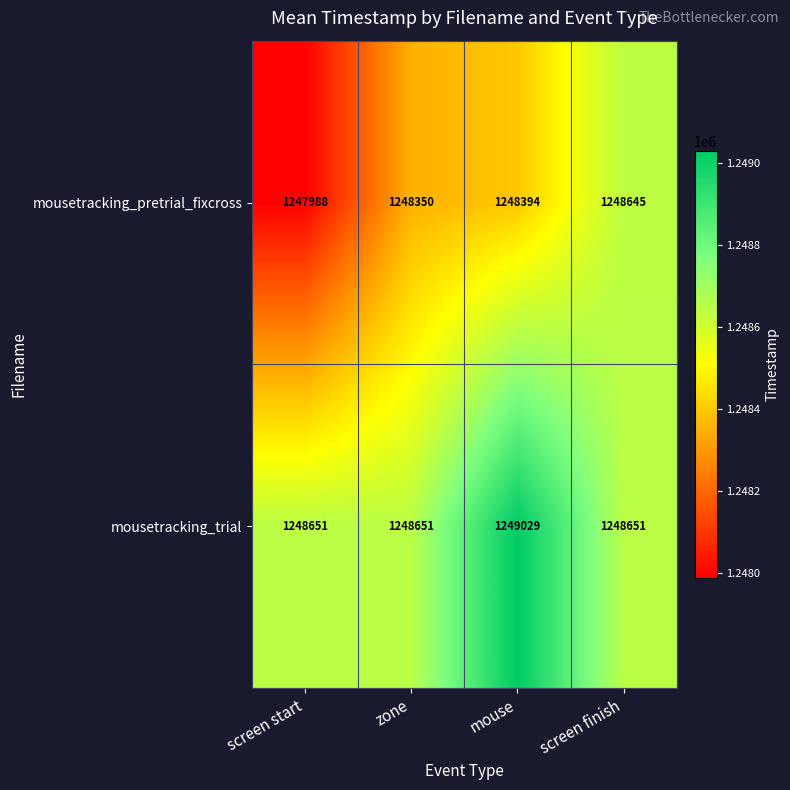

At which category is the sum across all series the highest?

mouse